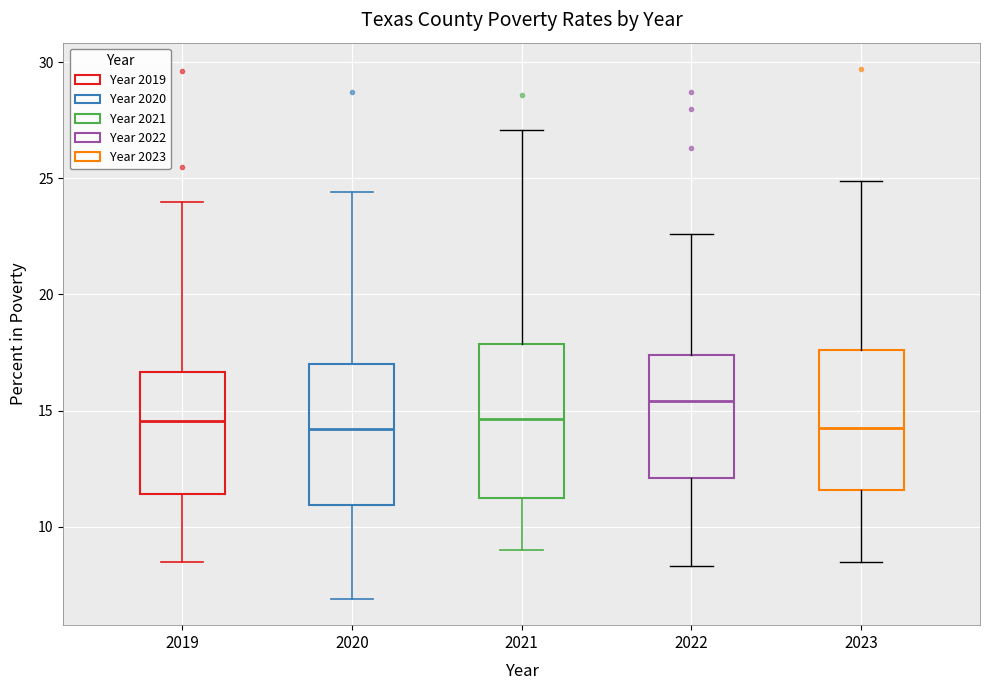

Where is the upper edge of the box at x = 2020 on the y-axis? The values are not printed on the chart, so give them approximately, as read against the axis.

17.0